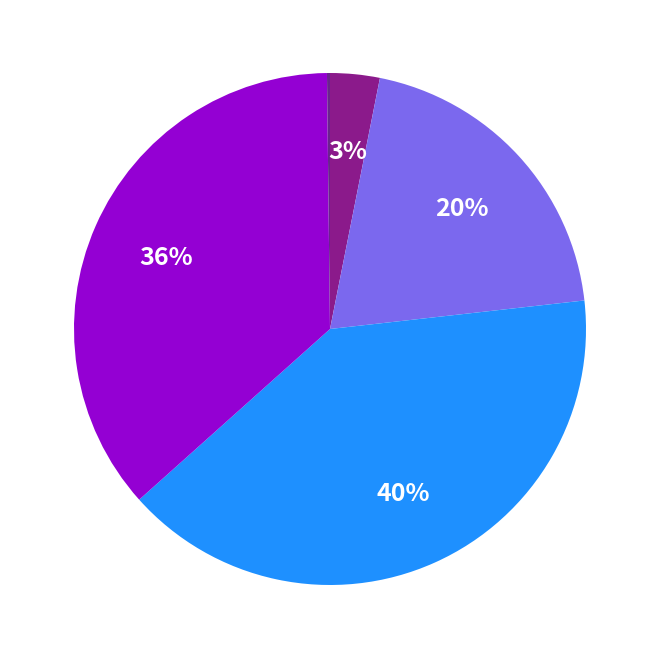

Which slice is the largest?

SMAPE